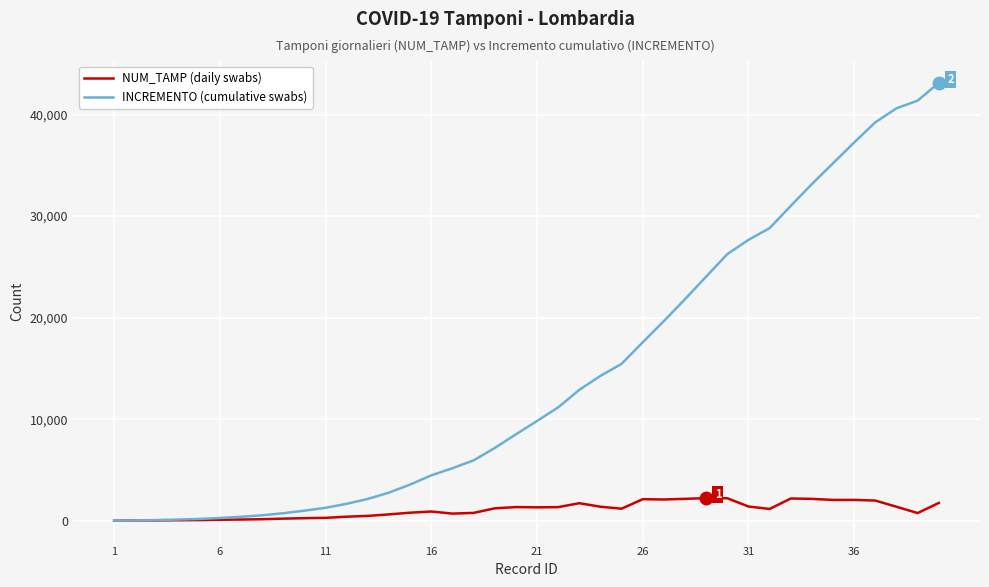

What is the maximum value shown in the chart?

43118